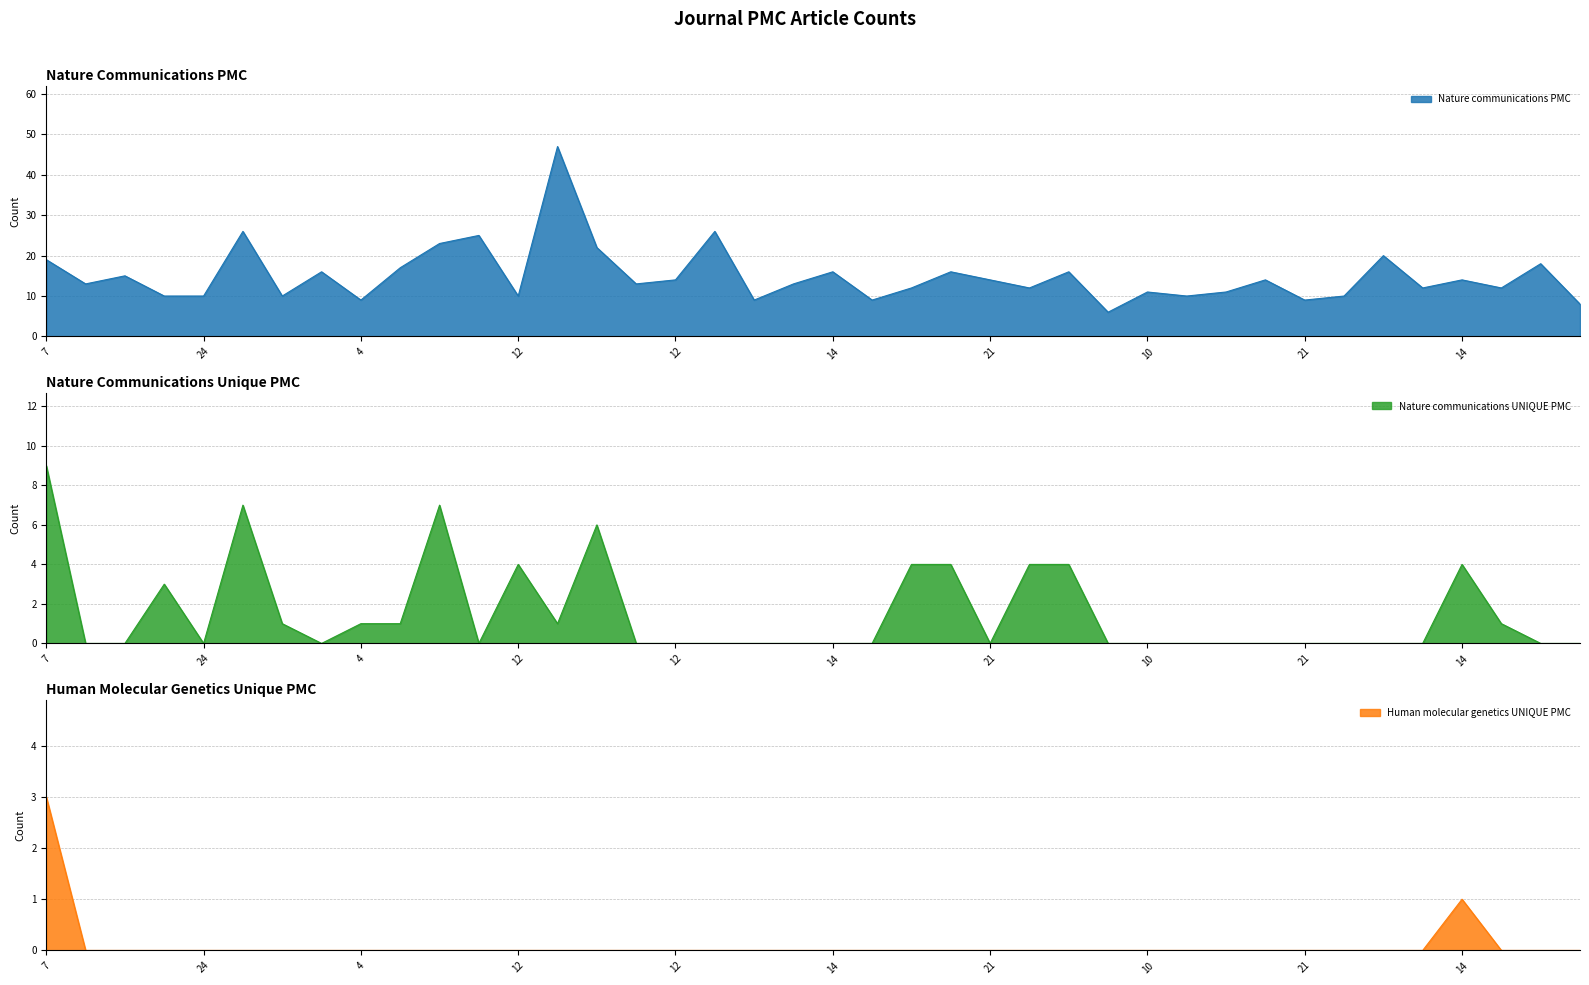

Does the chart have visible grid lines?

Yes